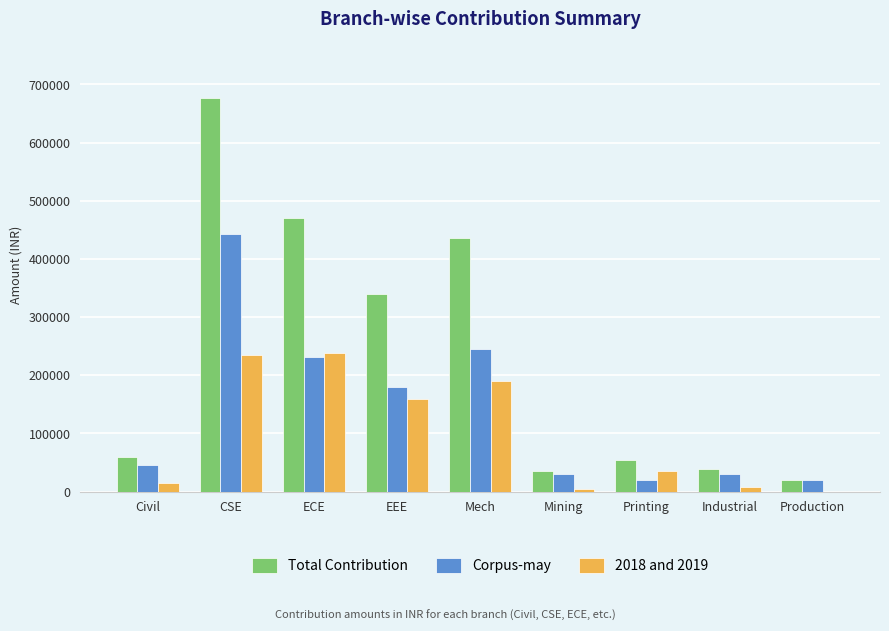

True or false: Total Contribution has a value of 35316 at Civil.

False